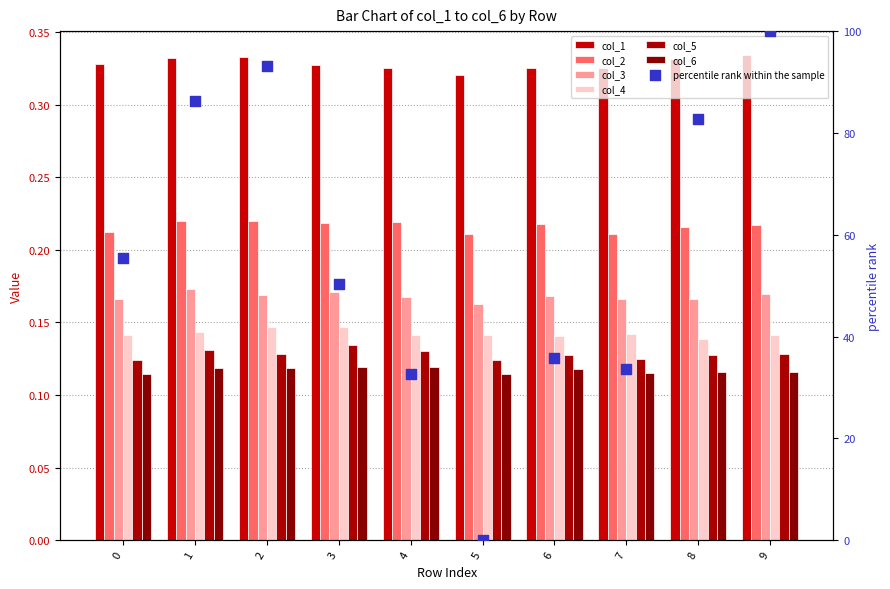

What is the total value across all series at 0?

1.1